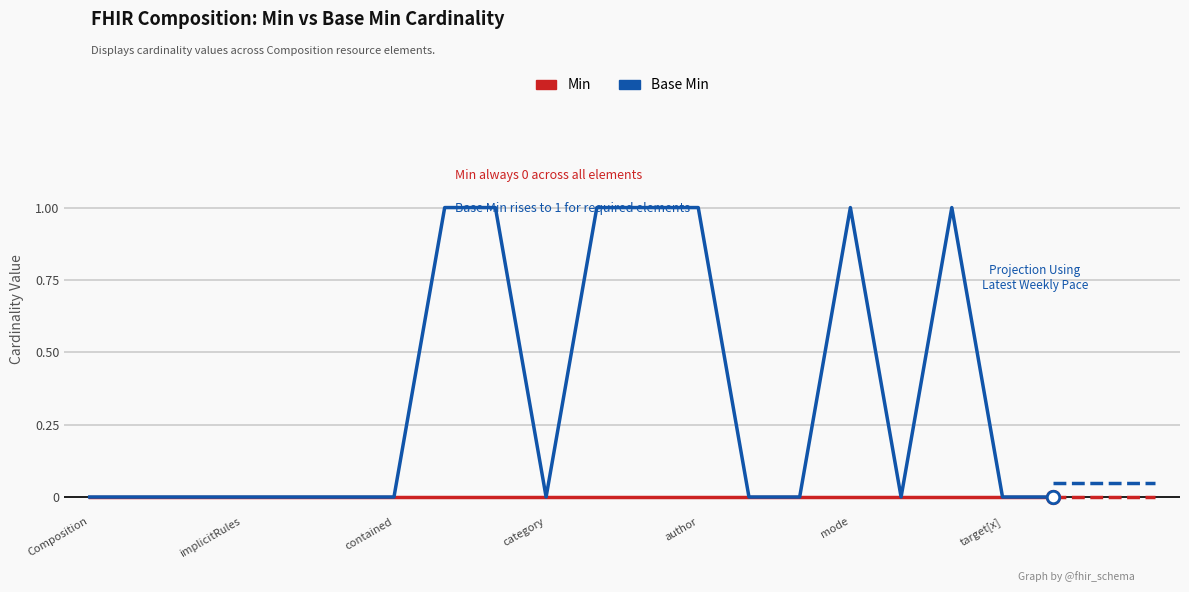

Which series has the largest total across all categories?

Base Min